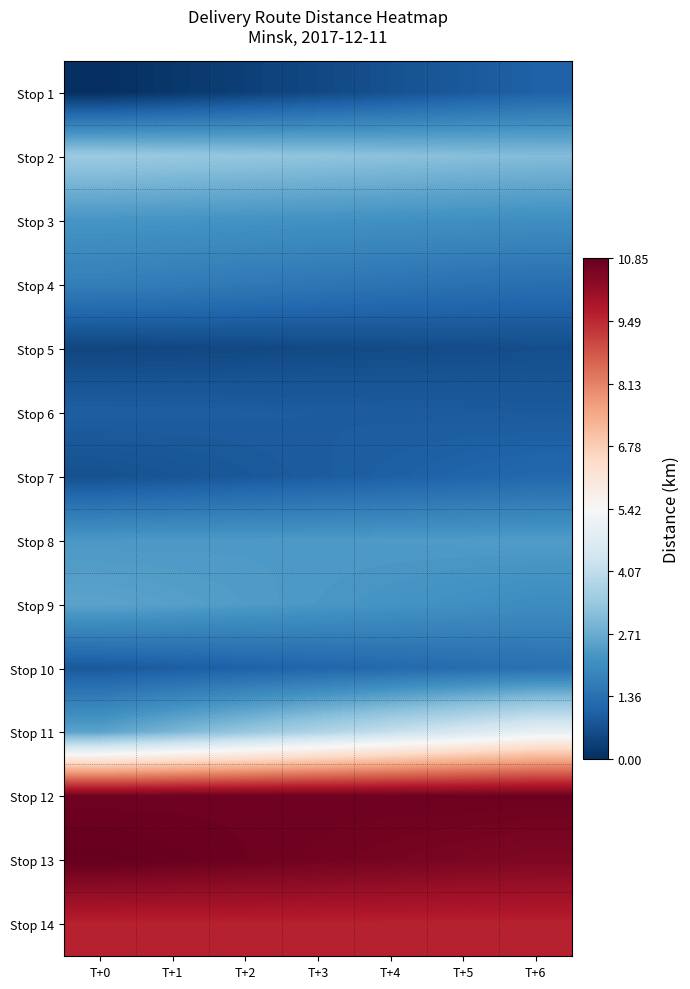

Reading left to right, transcribe all the data shown in this chart.

Stop 1: T+0=0.0	T+1=0.2	T+2=0.3	T+3=0.5	T+4=0.7	T+5=0.9	T+6=1.0
Stop 2: T+0=3.4	T+1=3.4	T+2=3.3	T+3=3.2	T+4=3.2	T+5=3.1	T+6=3.1
Stop 3: T+0=2.2	T+1=2.2	T+2=2.2	T+3=2.2	T+4=2.1	T+5=2.1	T+6=2.1
Stop 4: T+0=1.7	T+1=1.6	T+2=1.6	T+3=1.5	T+4=1.5	T+5=1.4	T+6=1.3
Stop 5: T+0=0.5	T+1=0.5	T+2=0.5	T+3=0.5	T+4=0.6	T+5=0.6	T+6=0.6
Stop 6: T+0=1.0	T+1=1.0	T+2=0.9	T+3=0.9	T+4=0.9	T+5=0.9	T+6=0.9
Stop 7: T+0=0.7	T+1=0.8	T+2=0.8	T+3=0.9	T+4=1.0	T+5=1.1	T+6=1.2
Stop 8: T+0=2.3	T+1=2.3	T+2=2.3	T+3=2.3	T+4=2.3	T+5=2.4	T+6=2.4
Stop 9: T+0=2.5	T+1=2.5	T+2=2.4	T+3=2.3	T+4=2.2	T+5=2.1	T+6=2.0
Stop 10: T+0=0.9	T+1=0.9	T+2=1.0	T+3=1.1	T+4=1.2	T+5=1.3	T+6=1.4
Stop 11: T+0=2.5	T+1=2.9	T+2=3.3	T+3=3.7	T+4=4.2	T+5=4.6	T+6=5.0
Stop 12: T+0=10.7	T+1=10.7	T+2=10.7	T+3=10.7	T+4=10.7	T+5=10.7	T+6=10.7
Stop 13: T+0=10.8	T+1=10.8	T+2=10.7	T+3=10.7	T+4=10.6	T+5=10.5	T+6=10.5
Stop 14: T+0=9.6	T+1=9.6	T+2=9.6	T+3=9.6	T+4=9.6	T+5=9.6	T+6=9.6